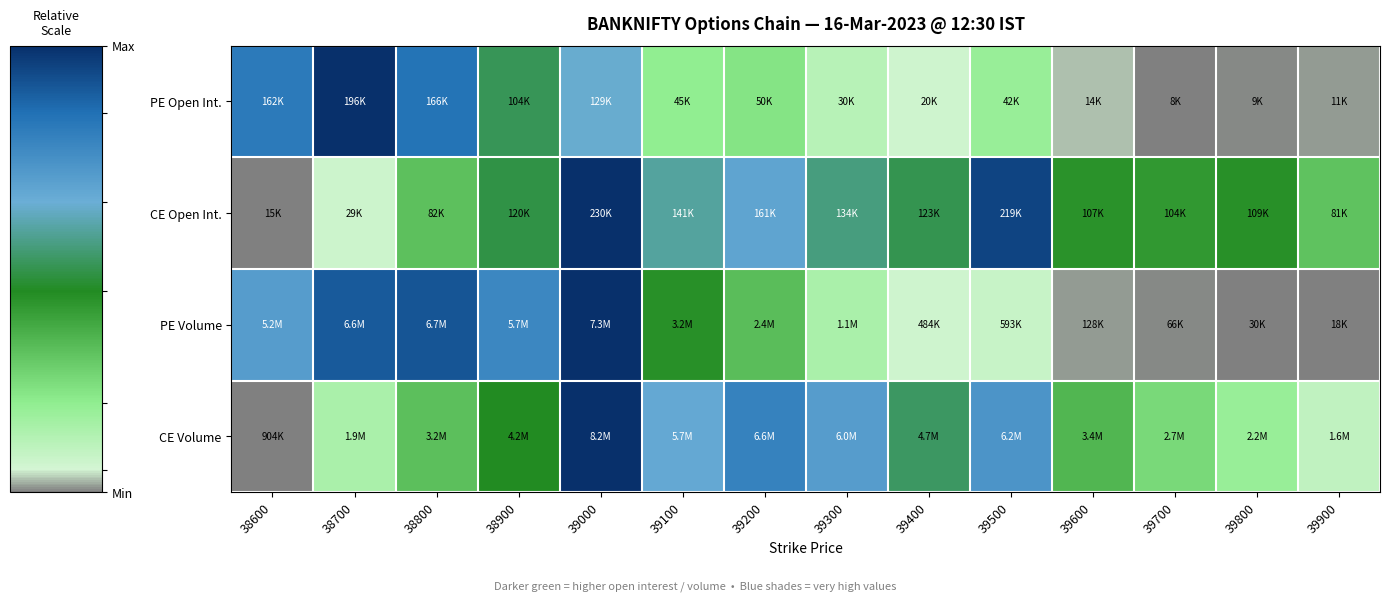

Which series changed the most between 38800 and 39600?

PE Volume